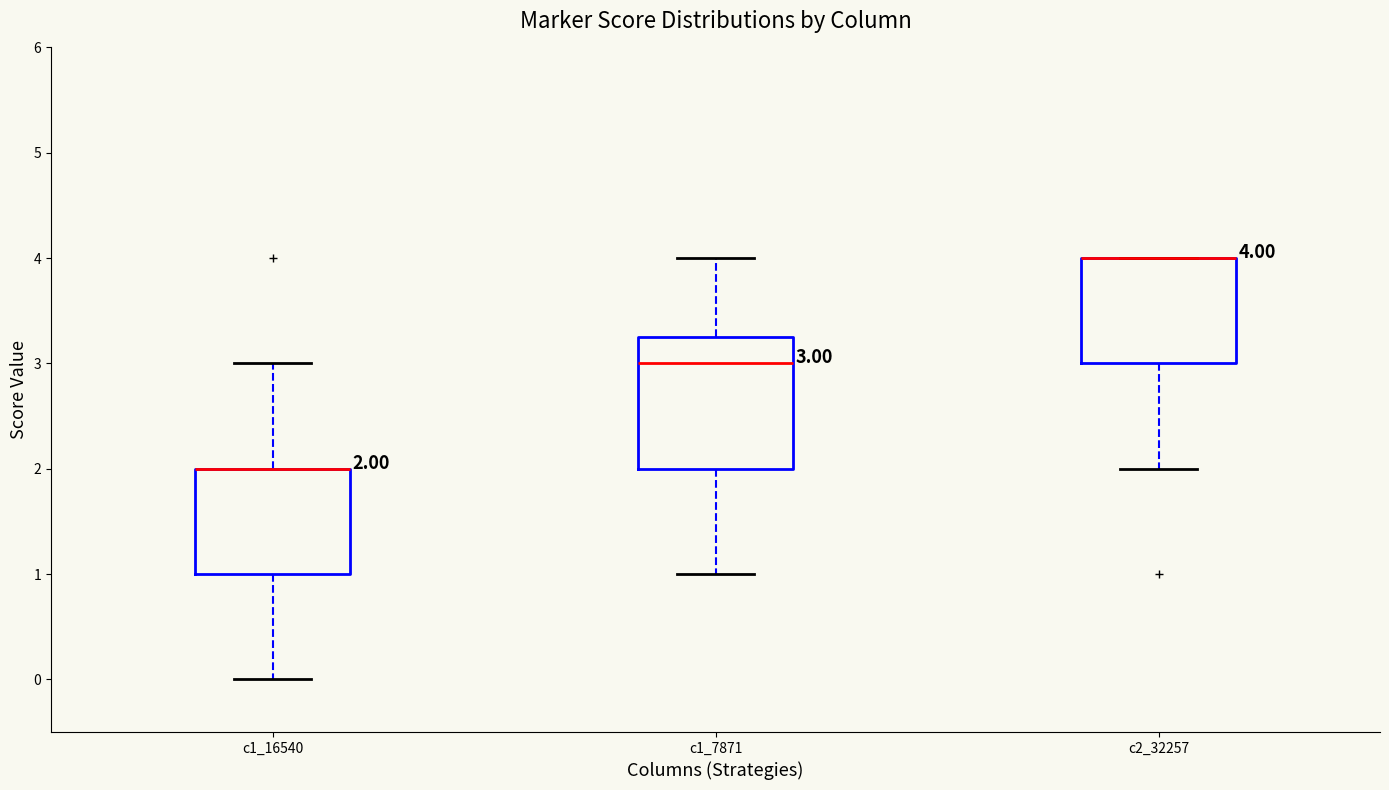

Comparing the boxes themselves (not the whiskers), which one is the tallest?

c1_7871